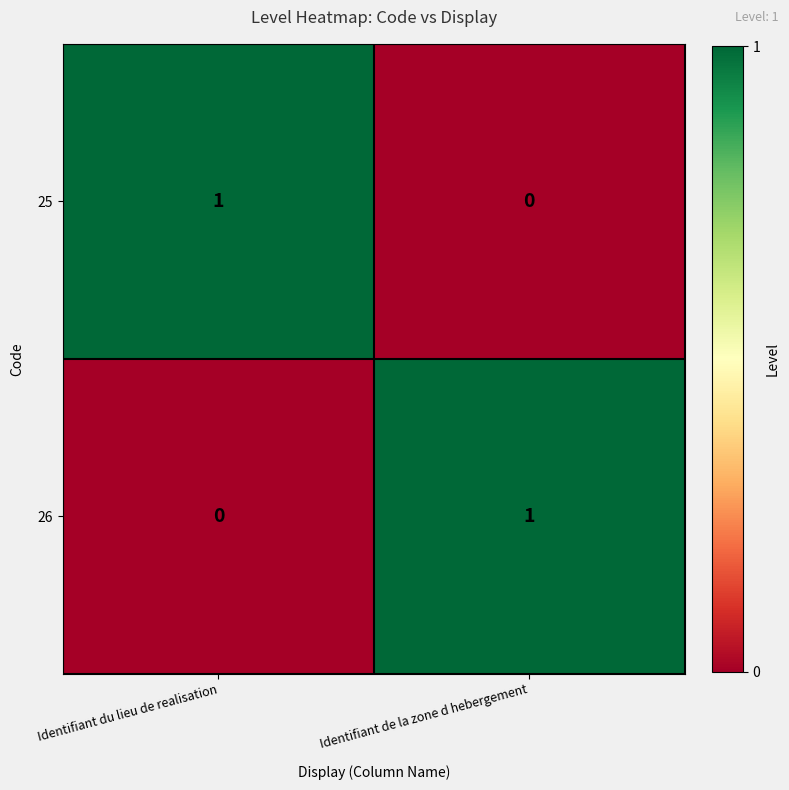

Where is 25 nearest to the value 0?

Identifiant de la zone d hebergement